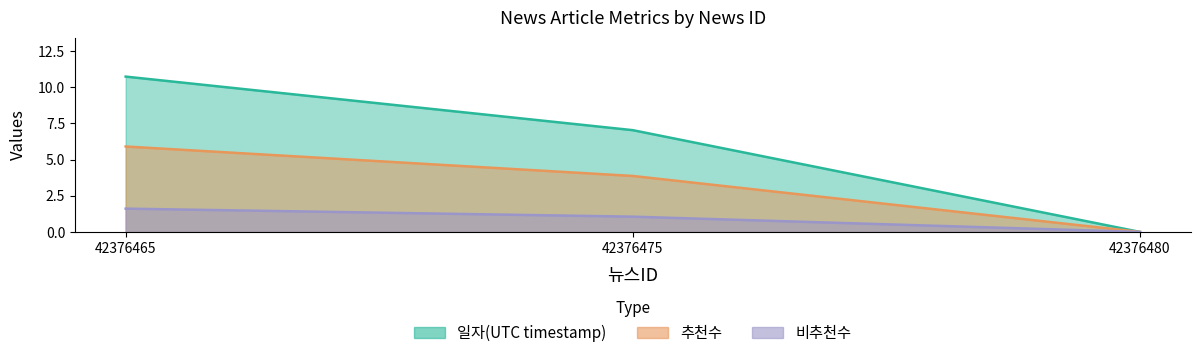

At which label does 비추천수 reach its peak?

42376465